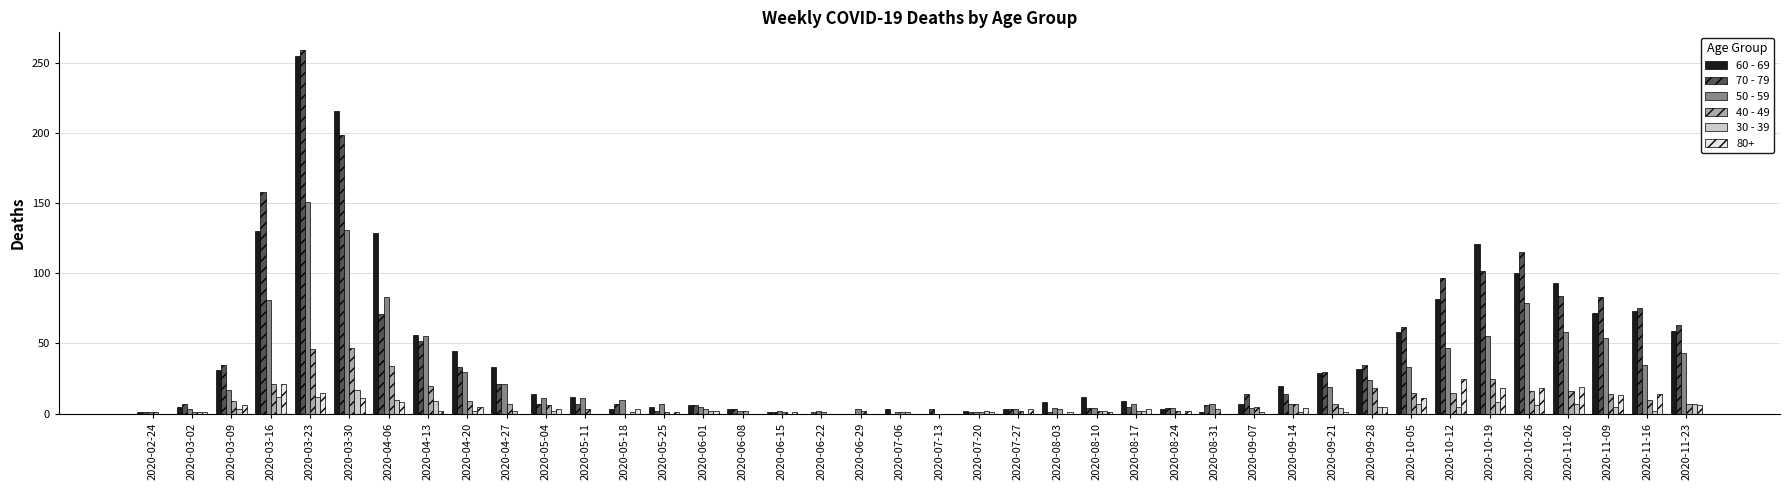

Is the value of 50 - 59 at 2020-07-06 greater than the value of 30 - 39 at 2020-03-30?

No